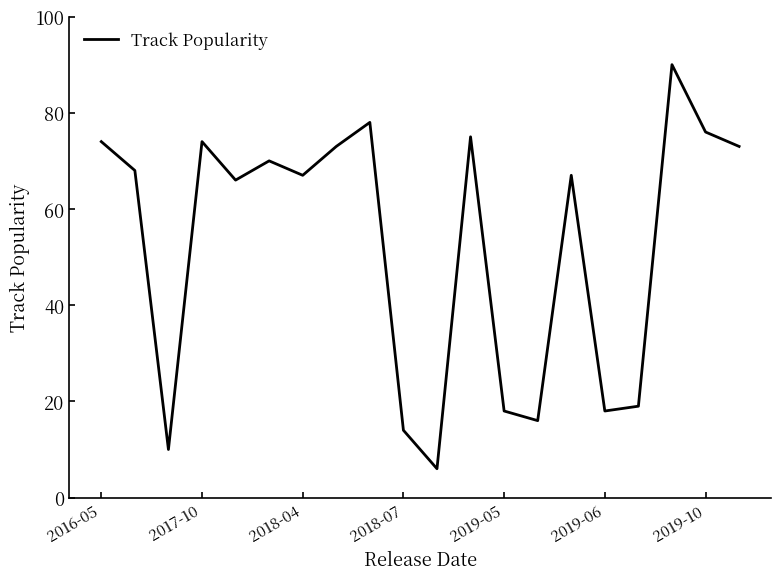

What is the smallest value displayed?

6